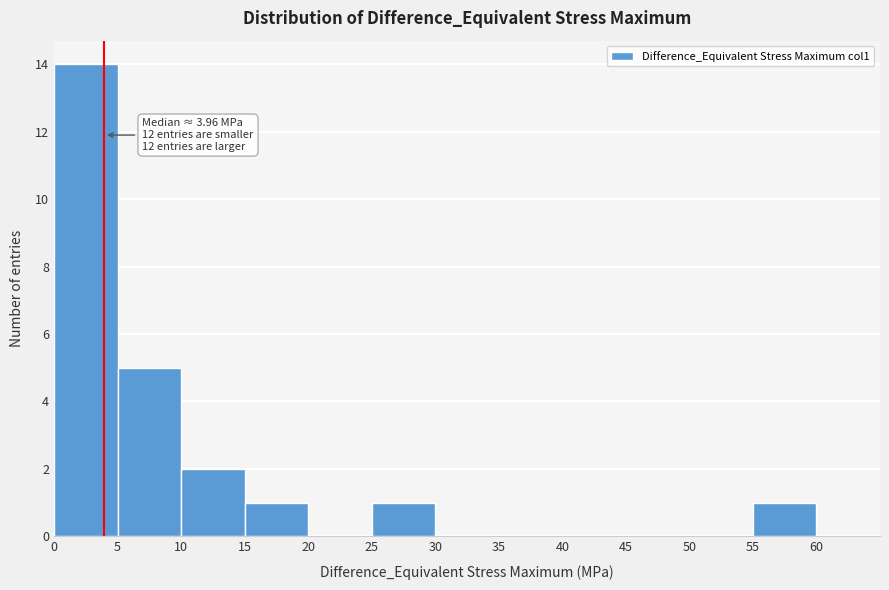

Which range on the x-axis has the tallest bar?

0 to 5